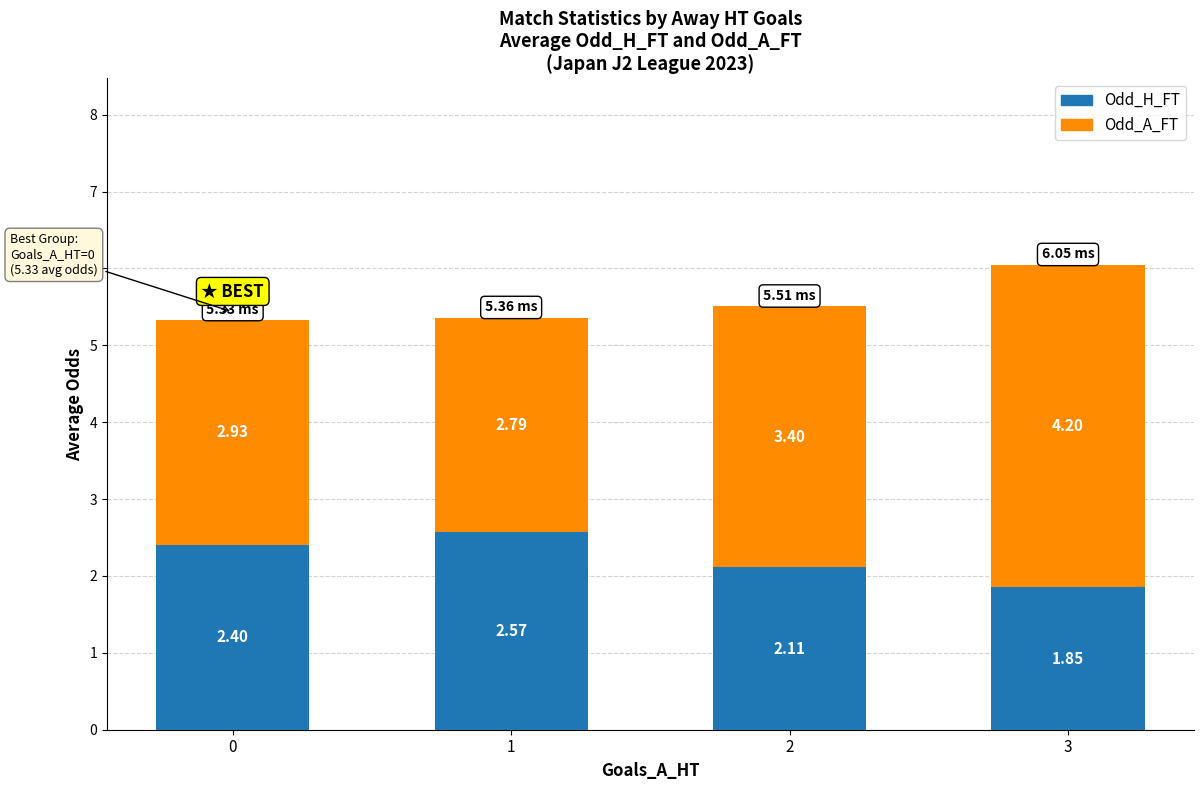

What is the total value across all series at 0?

5.3